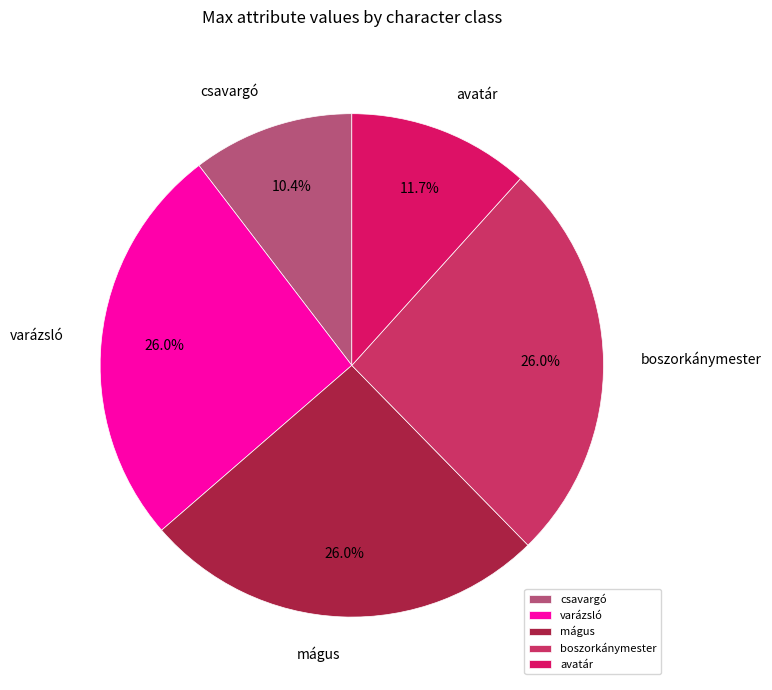

Does mágus represent more than half of the total?

No